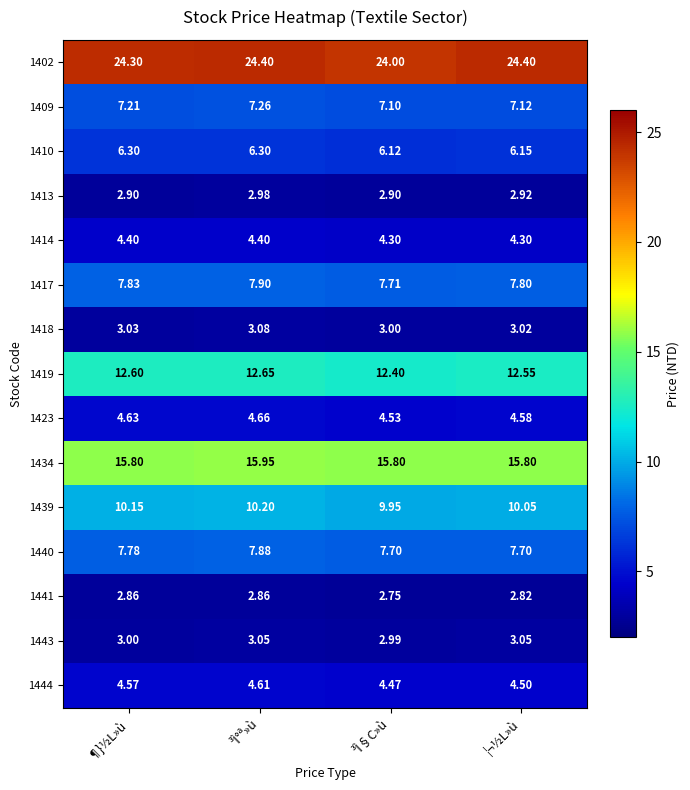

List the labels in order of 1419 value, largest first.

³Ì°ª»ù, ¶}½L»ù, ¦¬½L»ù, ³Ì§C»ù